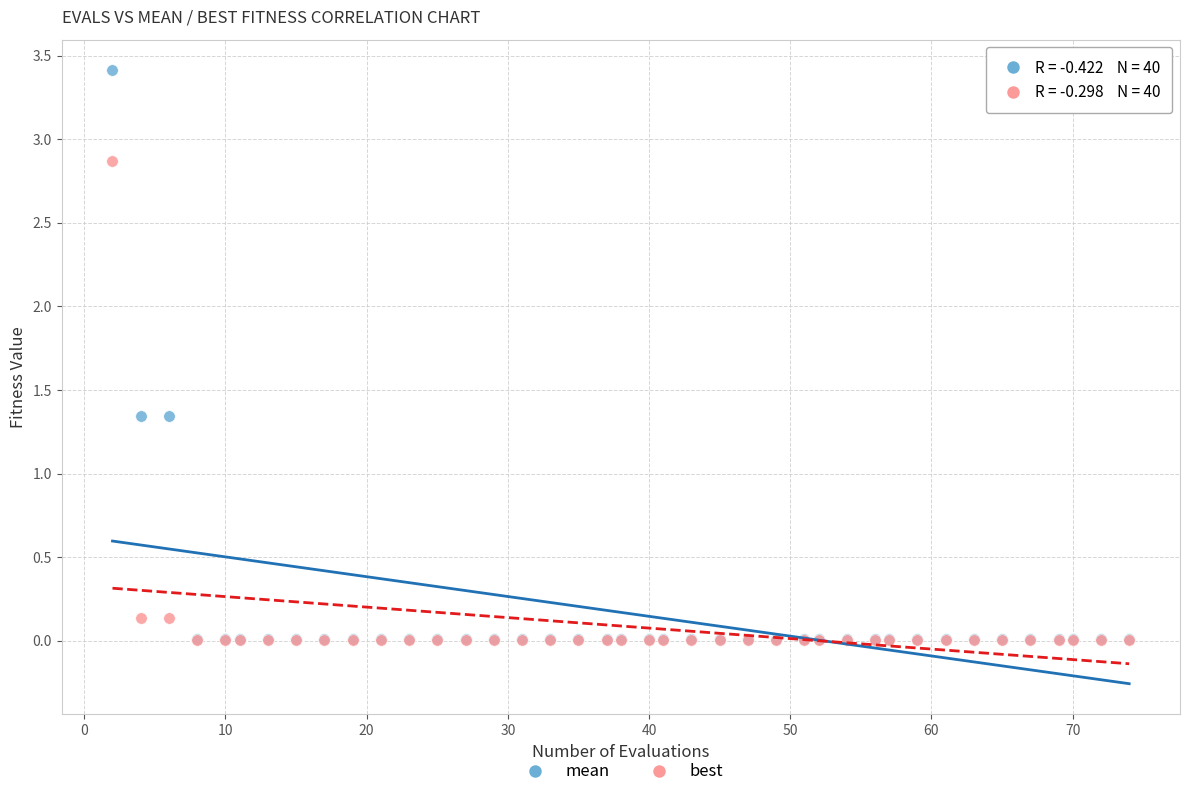

Which series has the widest spread of Y values?

mean